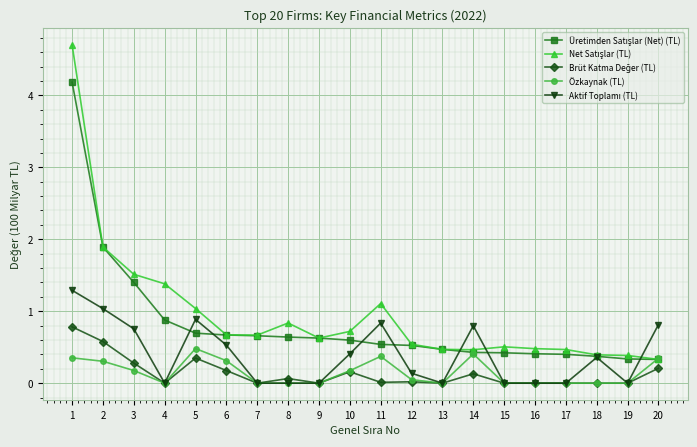

True or false: Özkaynak (TL) has a value of 0.2 at 16.

False